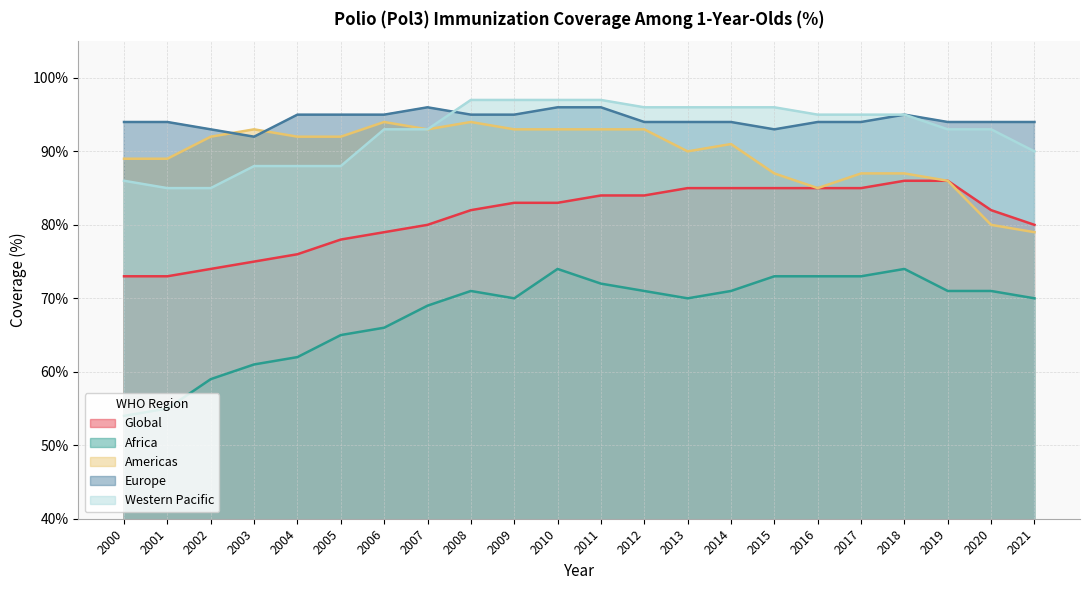

List the labels in order of Global value, largest first.

2018, 2019, 2013, 2014, 2015, 2016, 2017, 2011, 2012, 2009, 2010, 2008, 2020, 2007, 2021, 2006, 2005, 2004, 2003, 2002, 2000, 2001